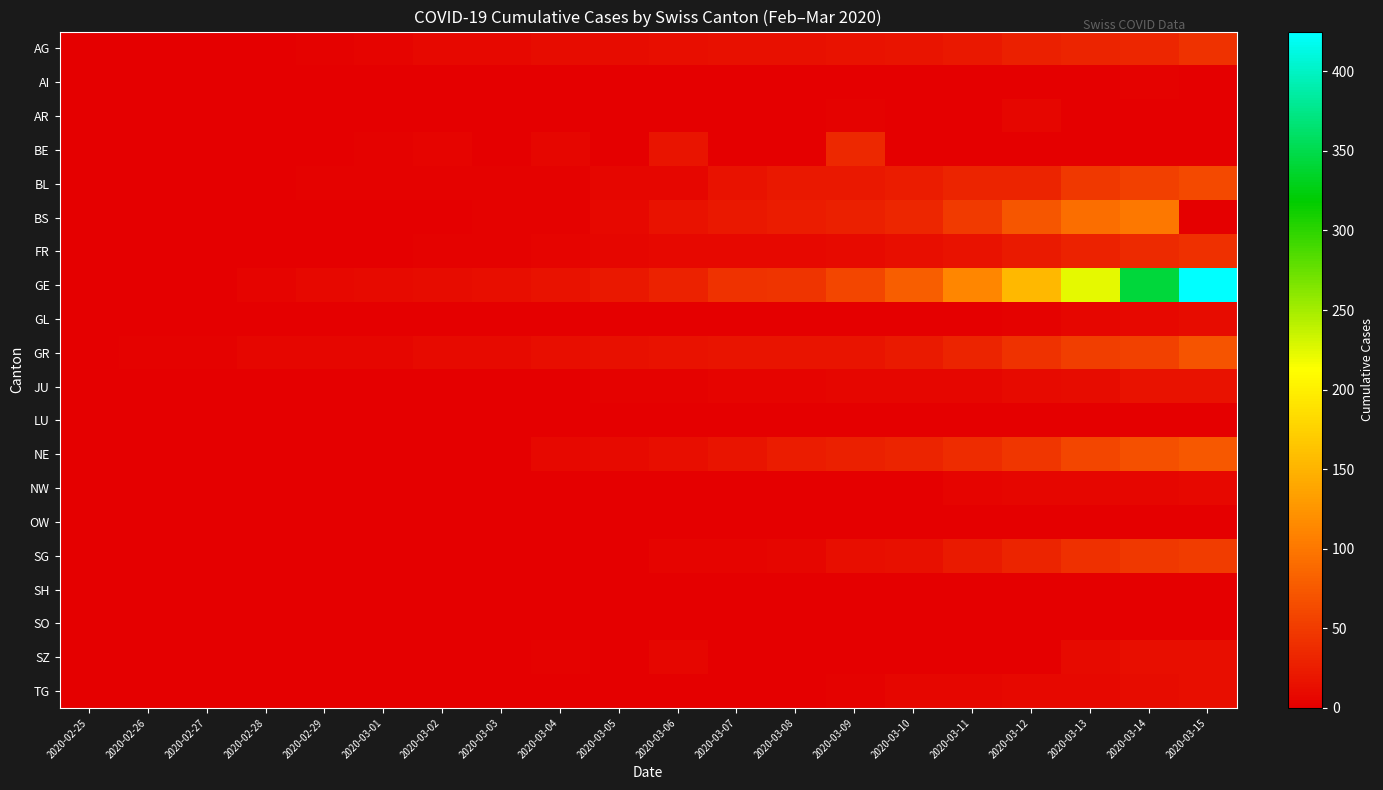

What is the total value across all series at 2020-03-02?

38